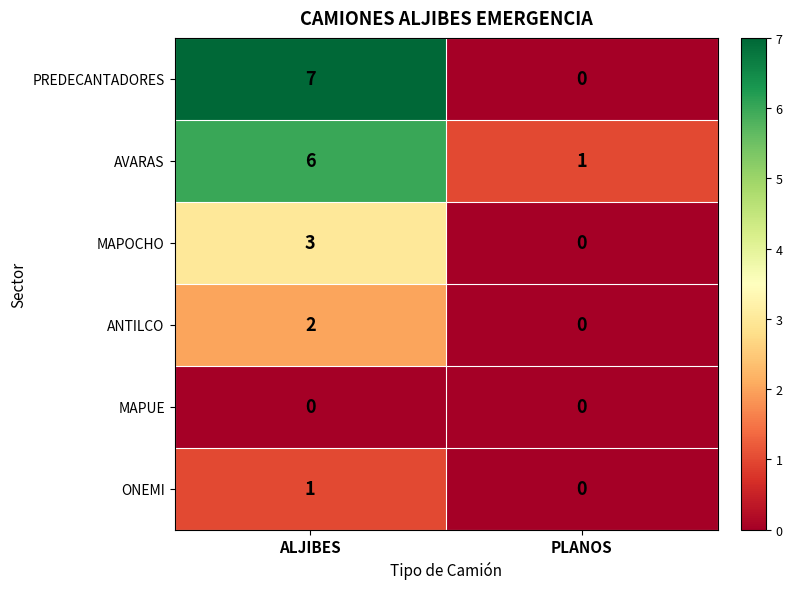

How many distinct data groups are displayed?

6